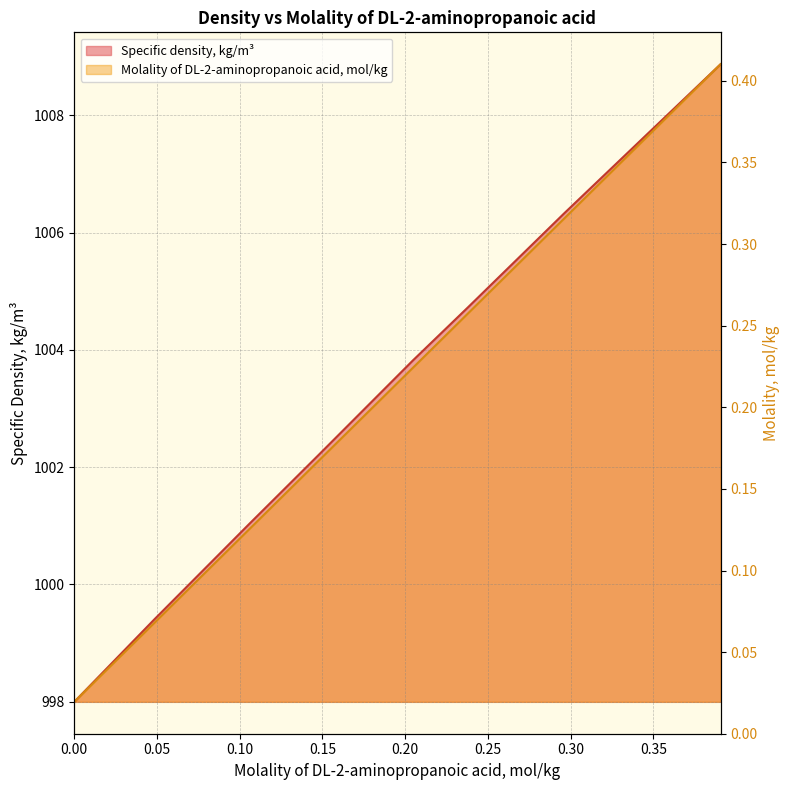

At which category is the sum across all series the highest?

0.390669